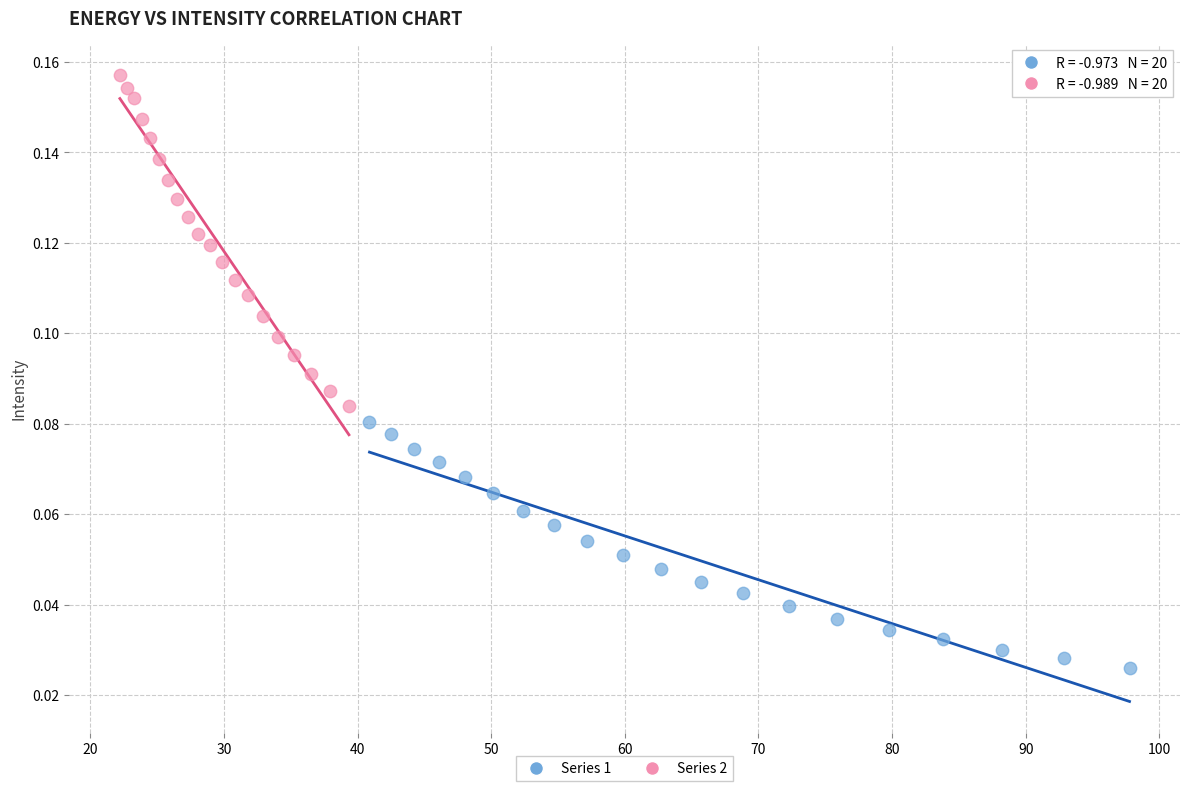

Which series has the largest Y range (max minus min)?

Series 2